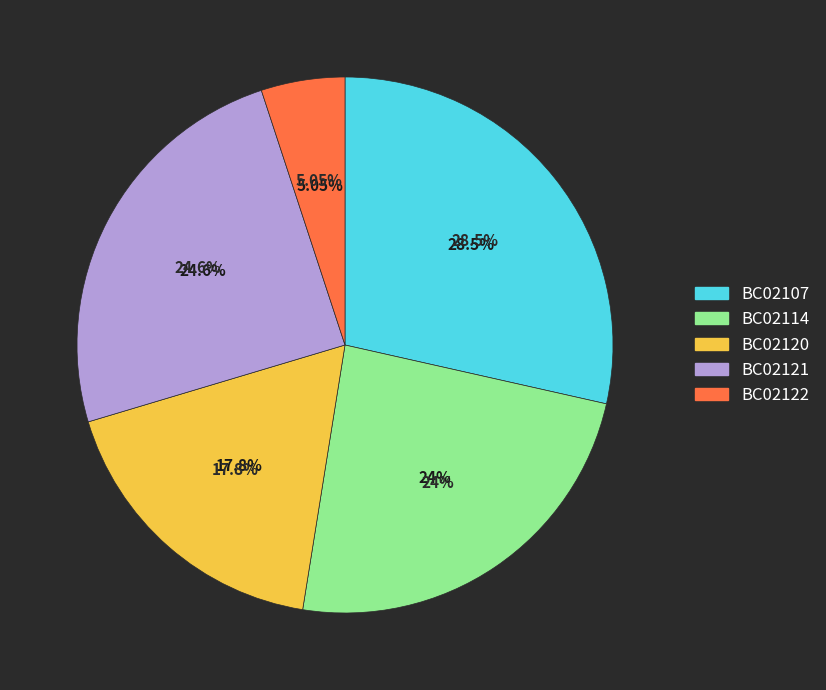

To the nearest percent, what is the difference between the largest and smallest slice percentages?

24%